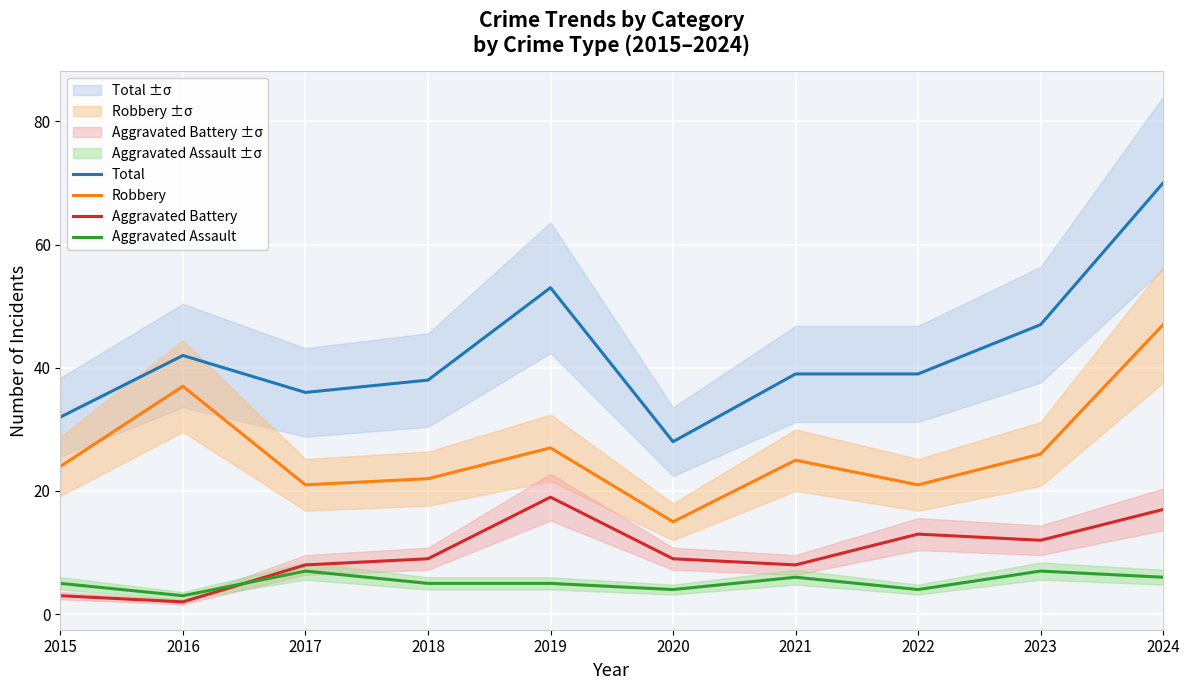

What is the difference between the second highest and second lowest values in the Aggravated Assault series?

3